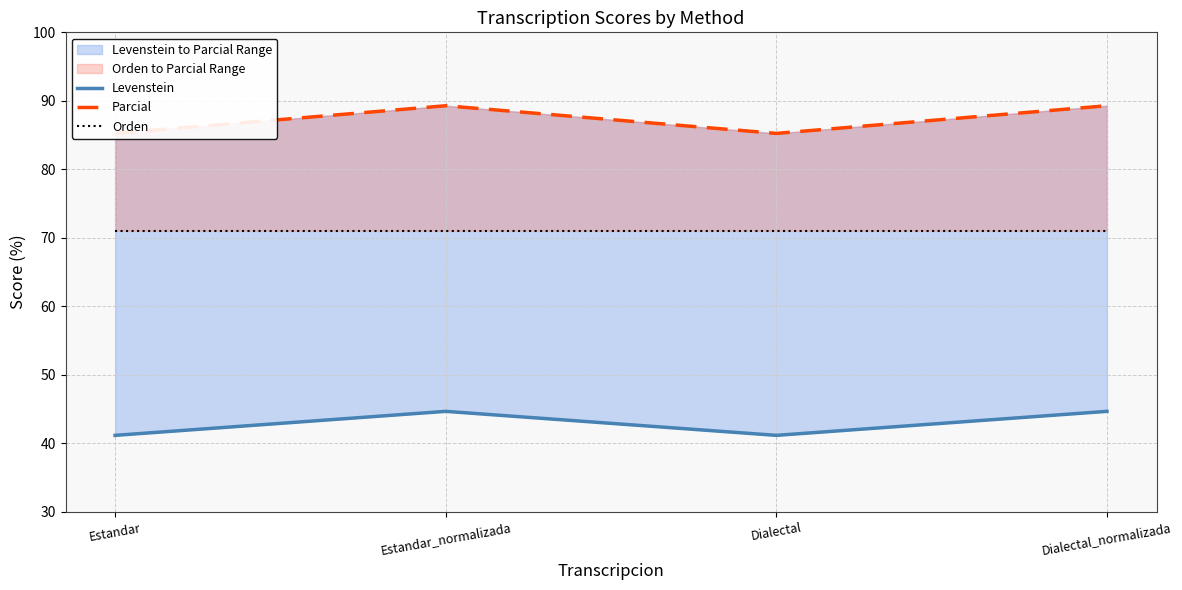

True or false: Parcial and Levenstein intersect in this chart.

False